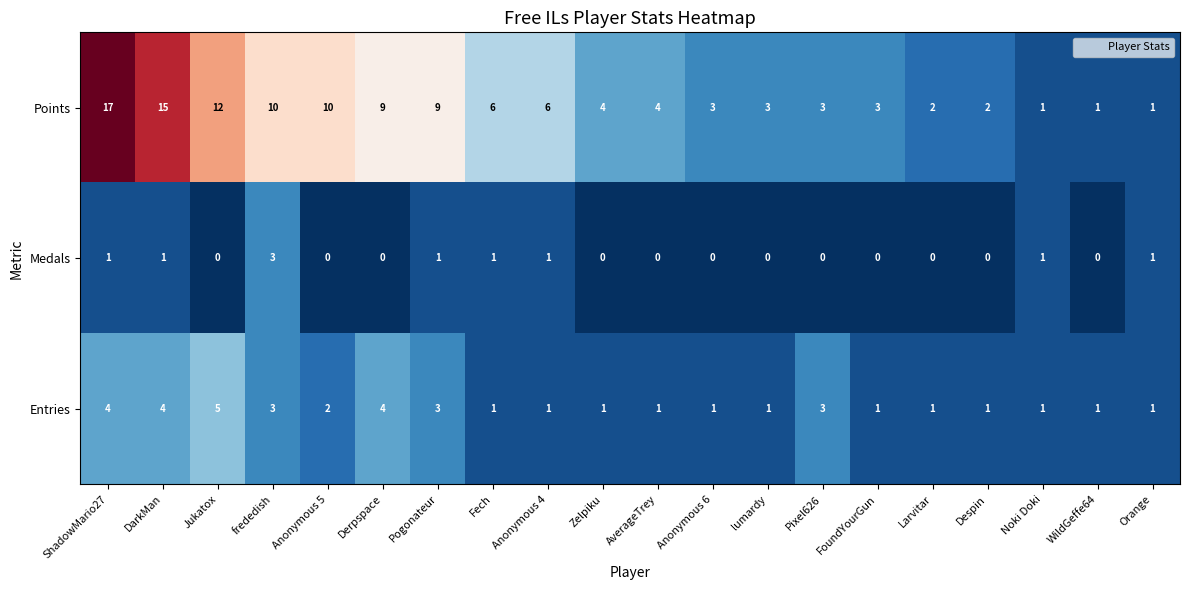

What is the average value of the Points series?

6